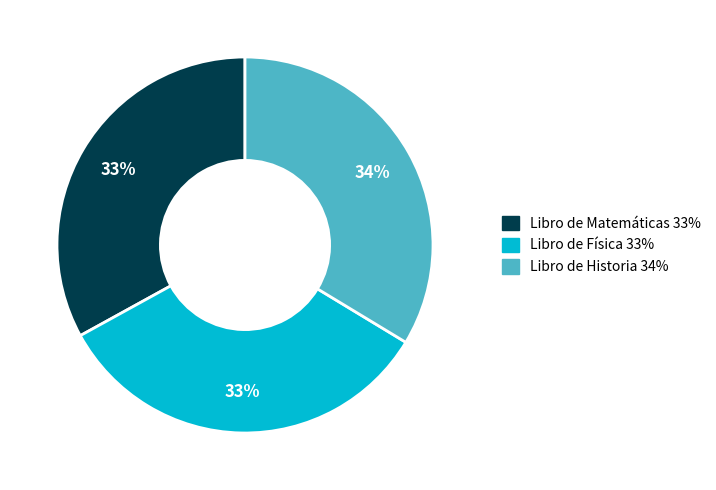

Count the number of slices in the pie.

3